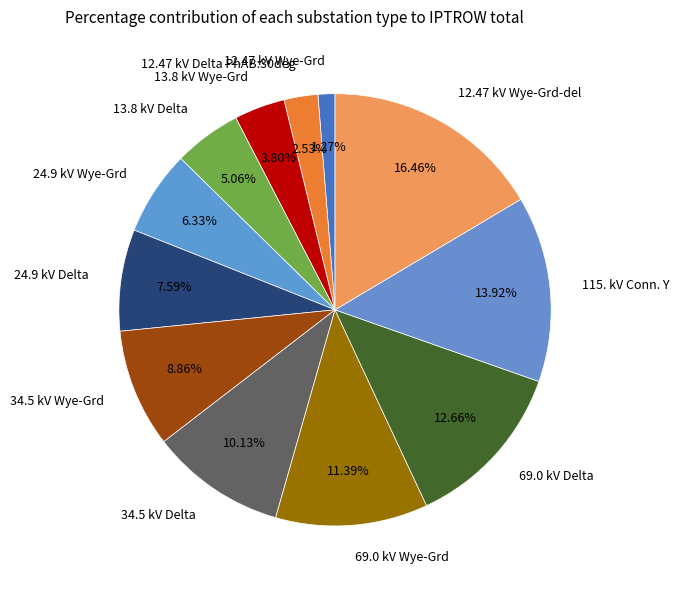

What percentage is NOT represented by 24.9 kV Wye-Grd?

93.7%